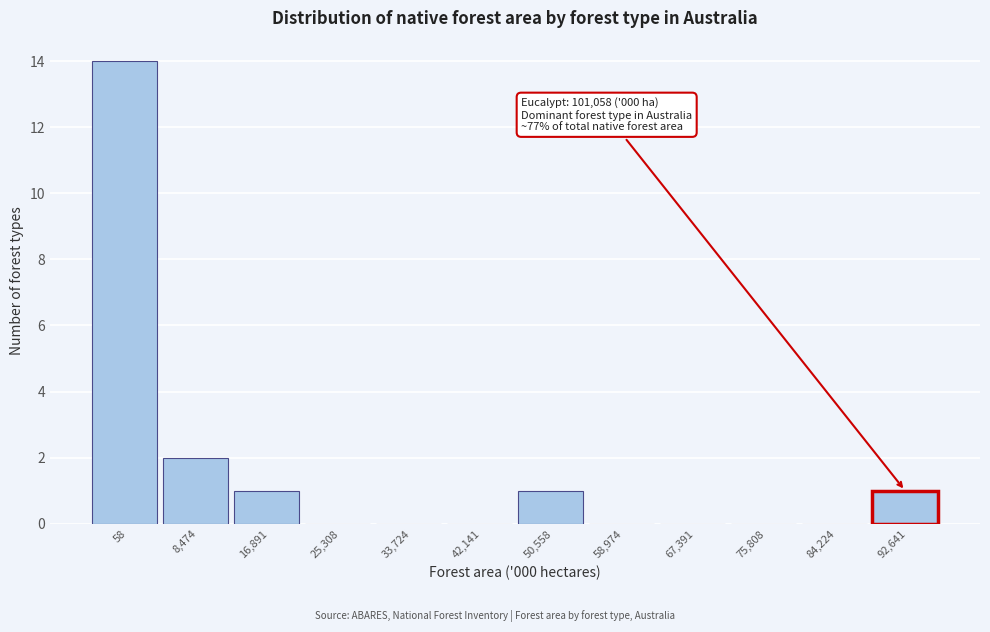

Reading left to right, what are all the values shown in this chart?

58=14	8,474=2	16,891=1	25,308=0	33,724=0	42,141=0	50,558=1	58,974=0	67,391=0	75,808=0	84,224=0	92,641=1